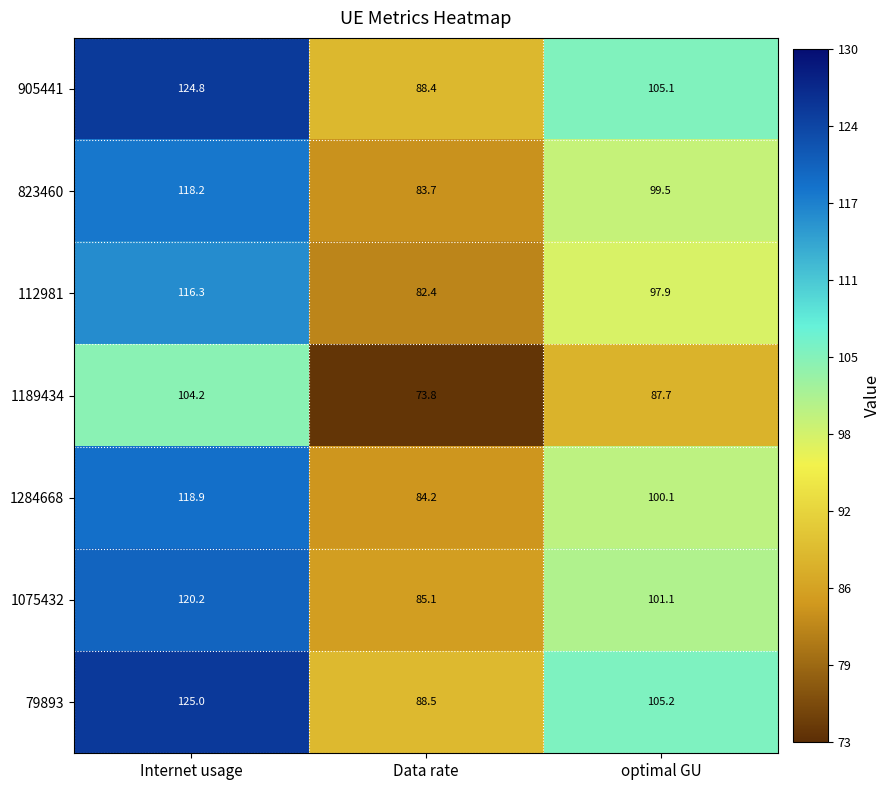

Which series has the largest total across all categories?

79893